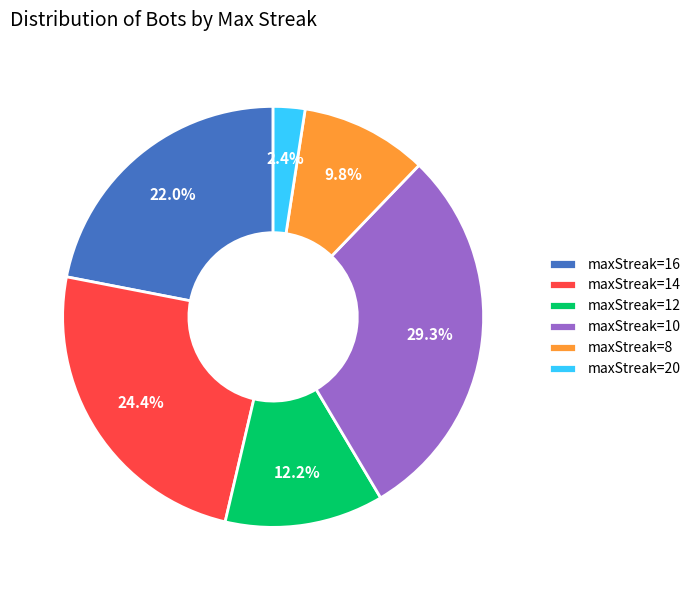

Is there any slice that represents more than half of the pie?

No